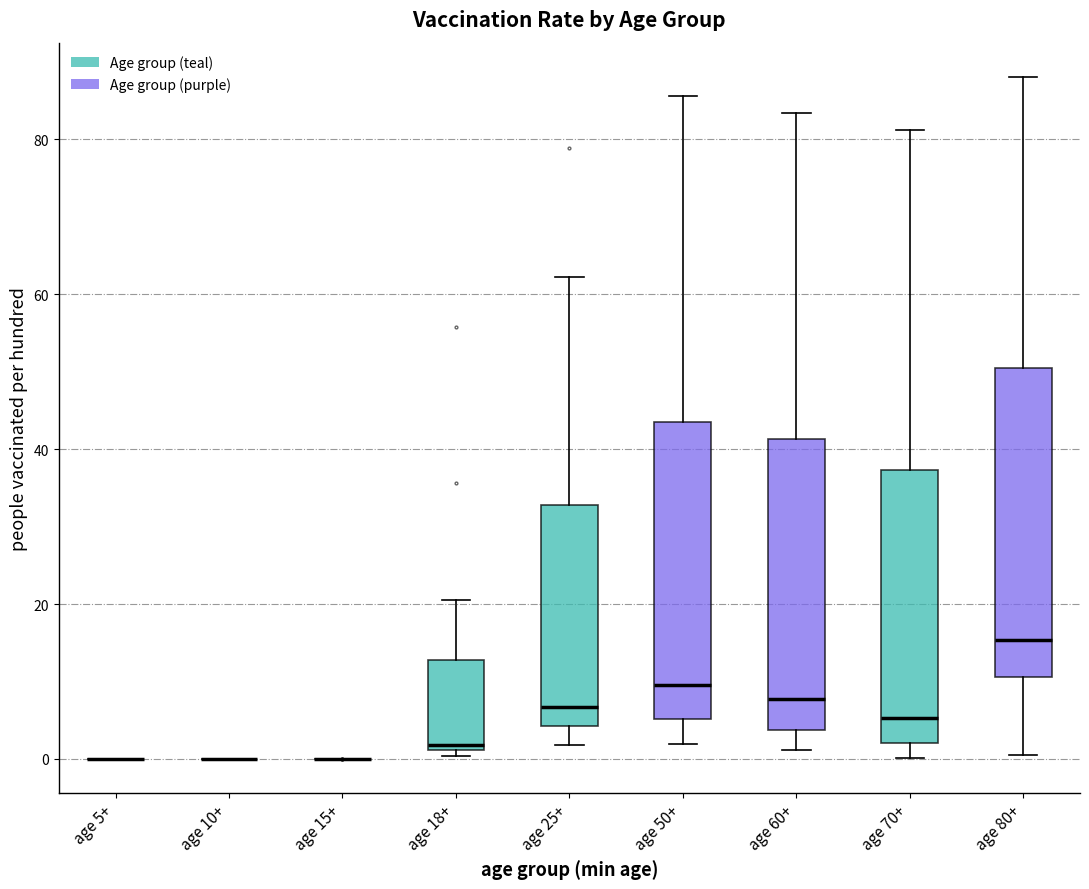

Reading left to right, transcribe this box plot: for each box, give where its median line is, the range the box spans, and where its two whiskers end, as read against the y-axis. The values are not printed on the chart, so give them approximately, as read against the axis.

age 5+: box collapsed to a line at 0, whiskers 0 to 0
age 10+: box collapsed to a line at 0, whiskers 0 to 0
age 15+: box collapsed to a line at 0, whiskers 0 to 0
age 18+: median 2 (just above the box's lower edge), box 2 to 12, whiskers 0 to 20
age 25+: median 6, box 4 to 32, whiskers 2 to 62
age 50+: median 10, box 6 to 44, whiskers 2 to 86
age 60+: median 8, box 4 to 42, whiskers 2 to 84
age 70+: median 6, box 2 to 38, whiskers 0 to 82
age 80+: median 16, box 10 to 50, whiskers 0 to 88